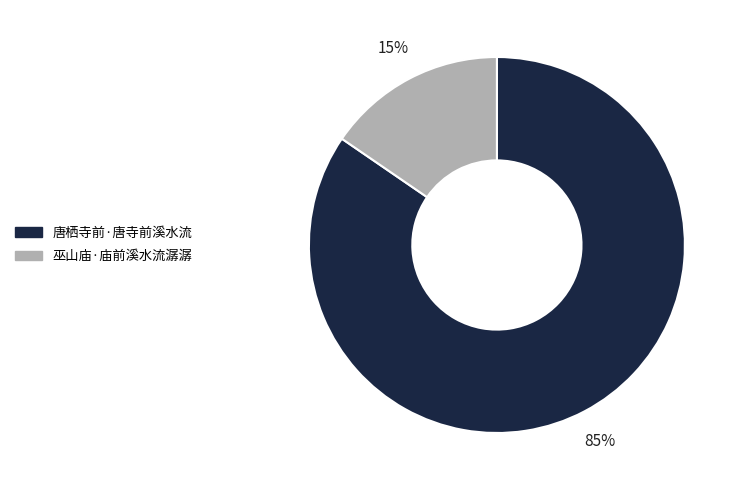

To the nearest percent, what portion does 巫山庙·庙前溪水流潺潺 represent?

15%